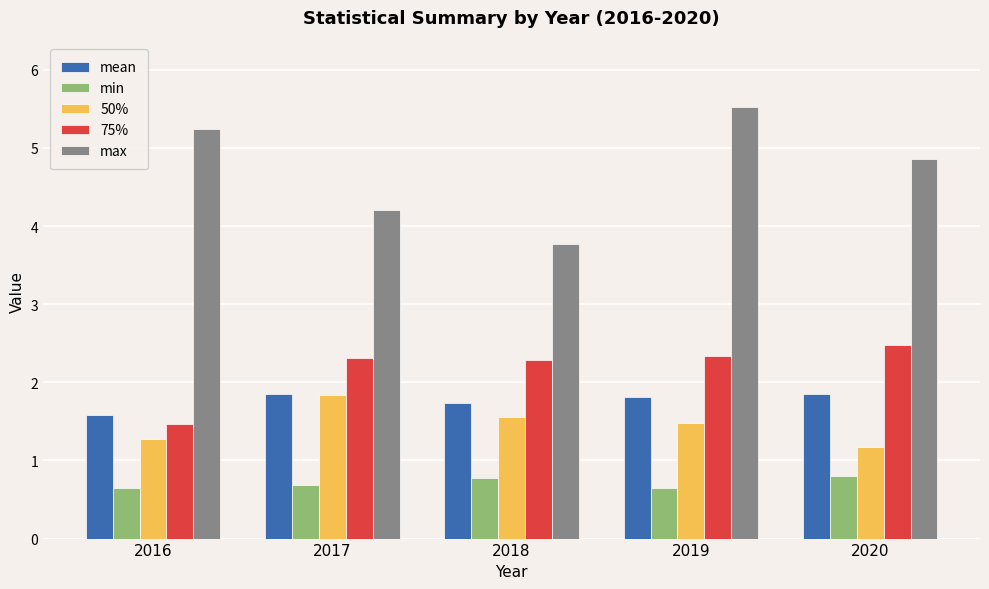

What is the difference between the 75% values at 2019 and 2018?

0.1